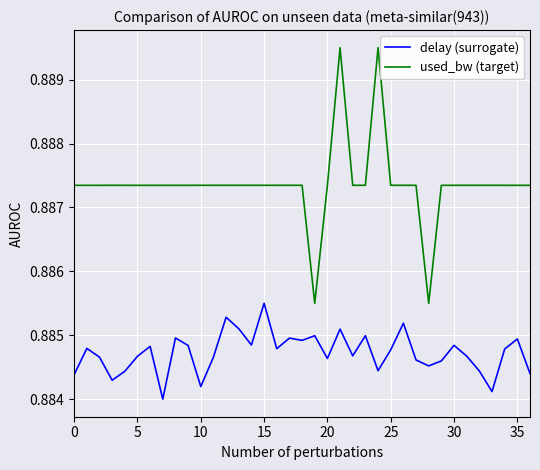

True or false: delay (surrogate) and used_bw (target) cross at least once.

False